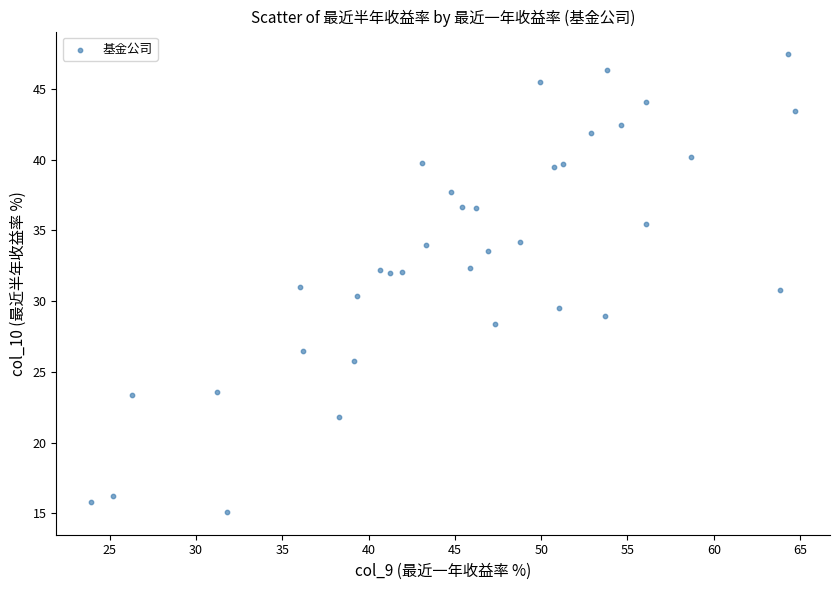

What is the range of Y values (max minus min)?

32.3